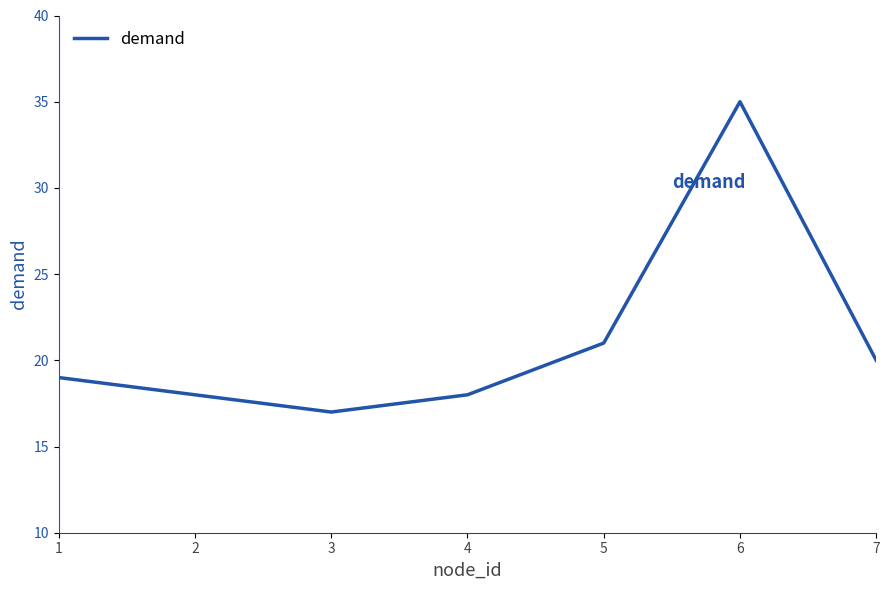

At which category does the data reach its first local valley?

3